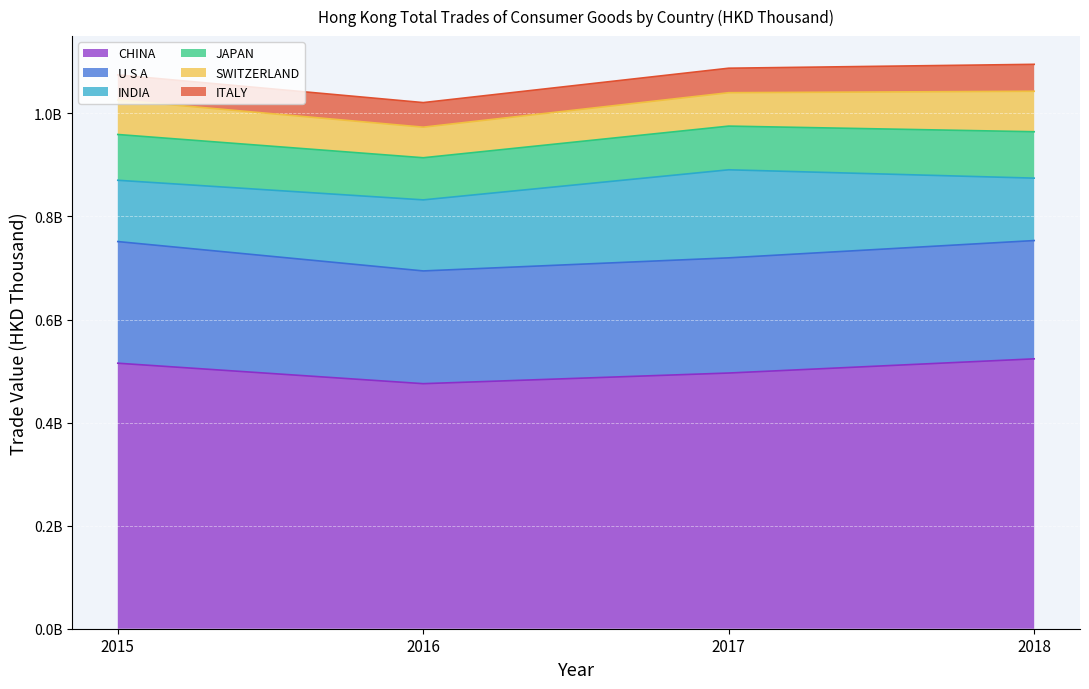

Reading right to left, transcribe all the data shown in this chart.

CHINA: 3=523715684.7	2=496184418.9	1=475522246.2	0=515244179.4
U S A: 3=229530180.4	2=223499167.2	1=218781866.0	0=236056631.3
INDIA: 3=121123364.8	2=170890749.3	1=137884226.5	0=118931984.6
JAPAN: 3=90042085.3	2=84763931.2	1=81743276.6	0=88833263.4
SWITZERLAND: 3=78544258.6	2=64832766.1	1=59343894.6	0=66924583.6
ITALY: 3=52265213.5	2=47521853.3	1=47690826.0	0=48720060.0